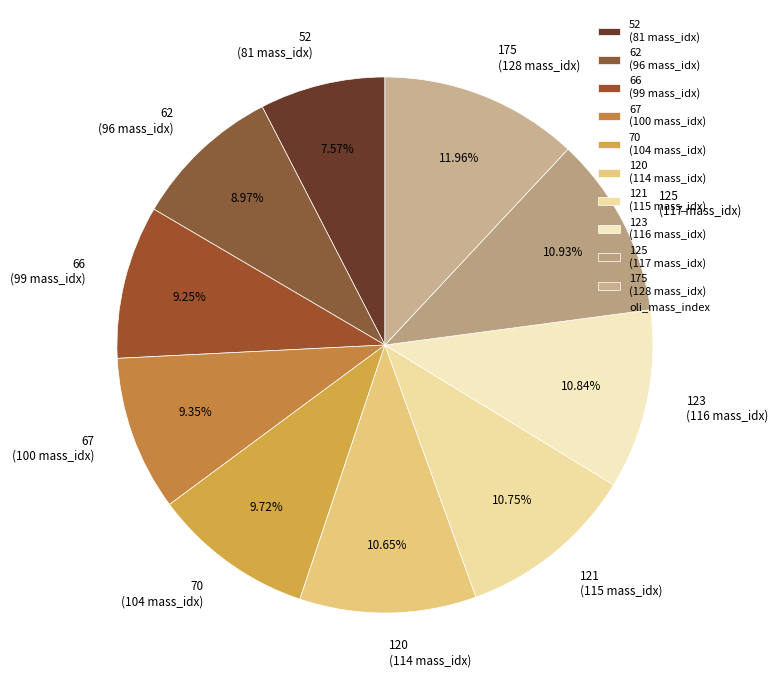

Count the number of slices in the pie.

10